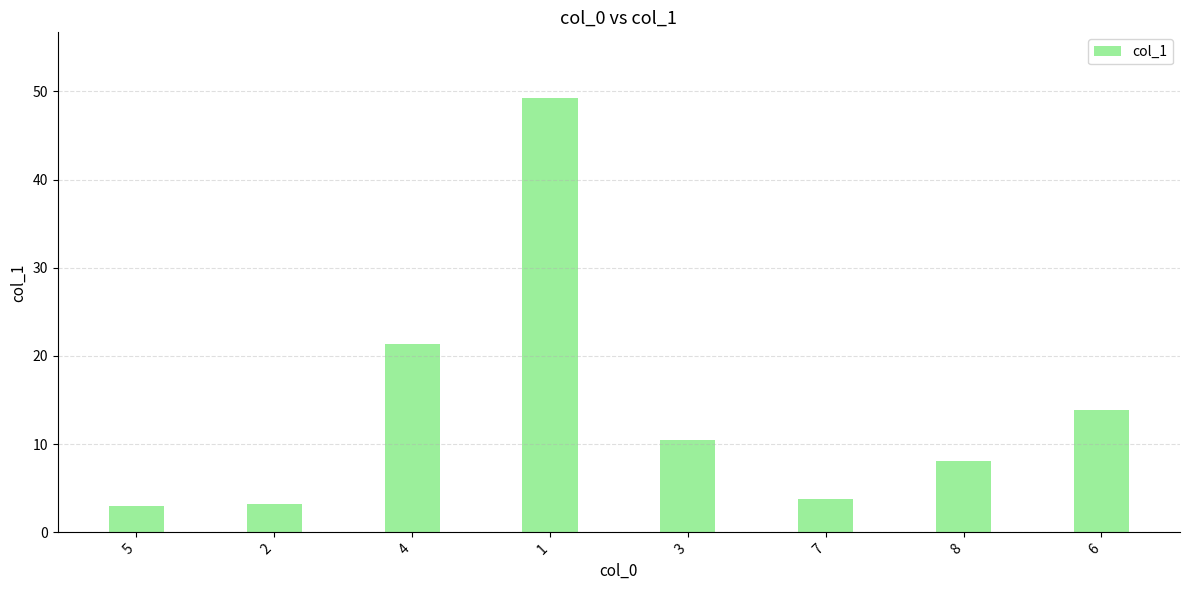

What is the greatest value displayed?

49.3